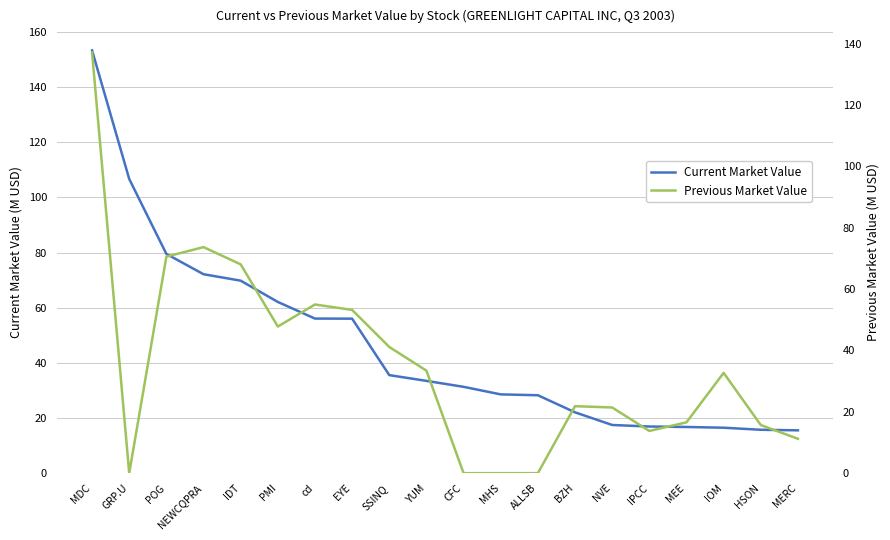

What is the difference between the highest and lowest values at MERC?

4.3